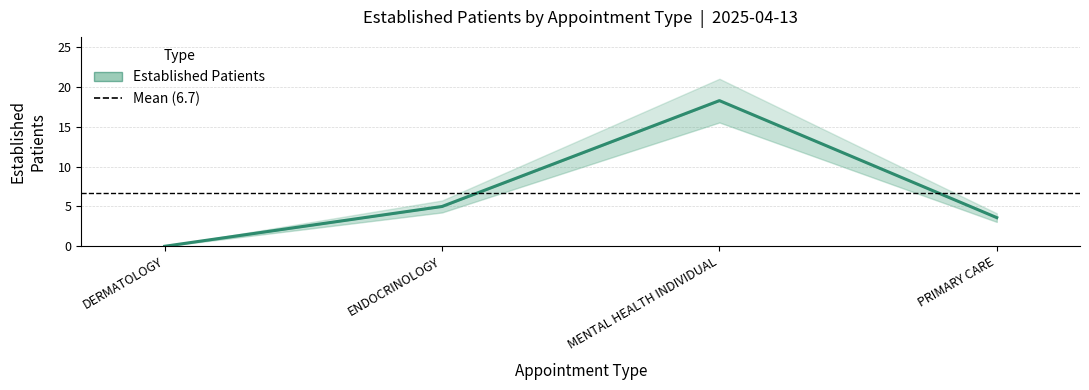

Reading left to right, transcribe all the data shown in this chart.

DERMATOLOGY=0.0	ENDOCRINOLOGY=5.0	MENTAL HEALTH INDIVIDUAL=18.3	PRIMARY CARE=3.6